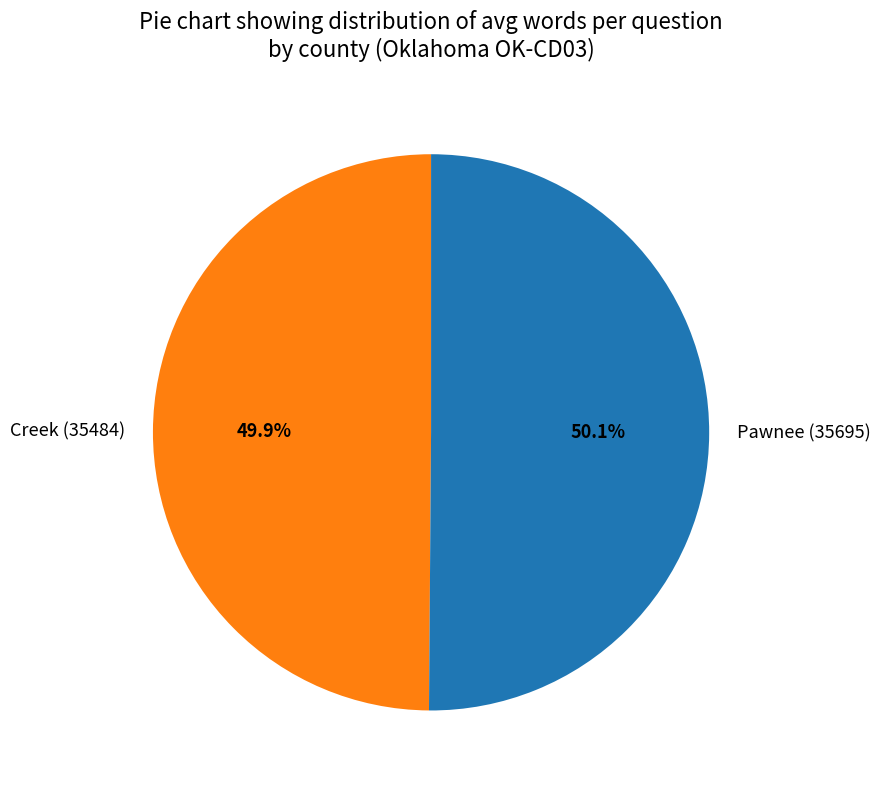

How many segments does this pie chart have?

2